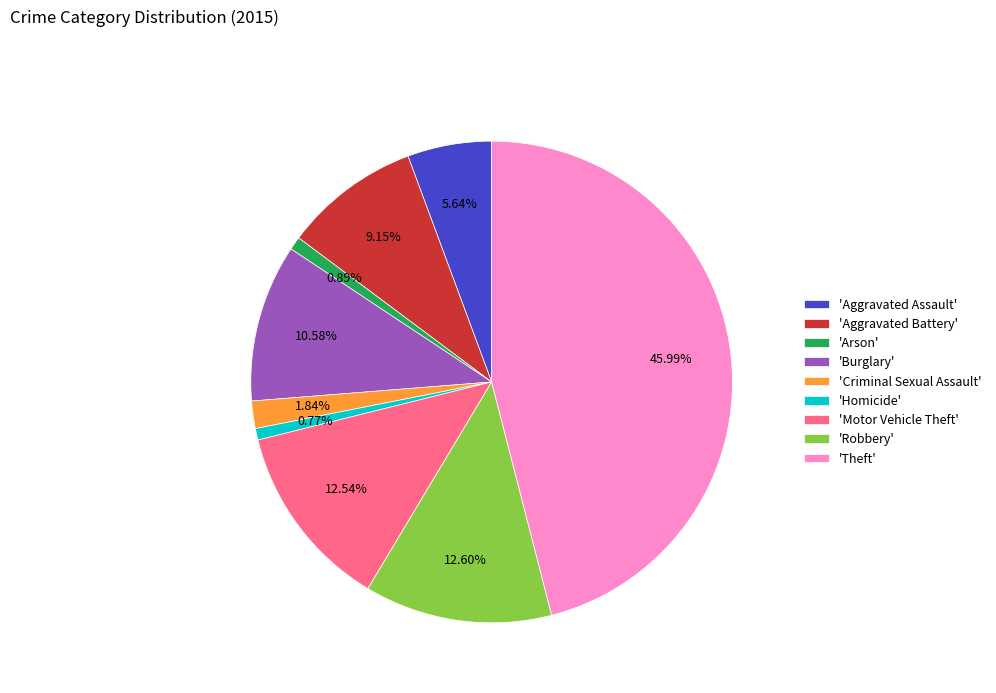

Does any single category account for the majority?

No